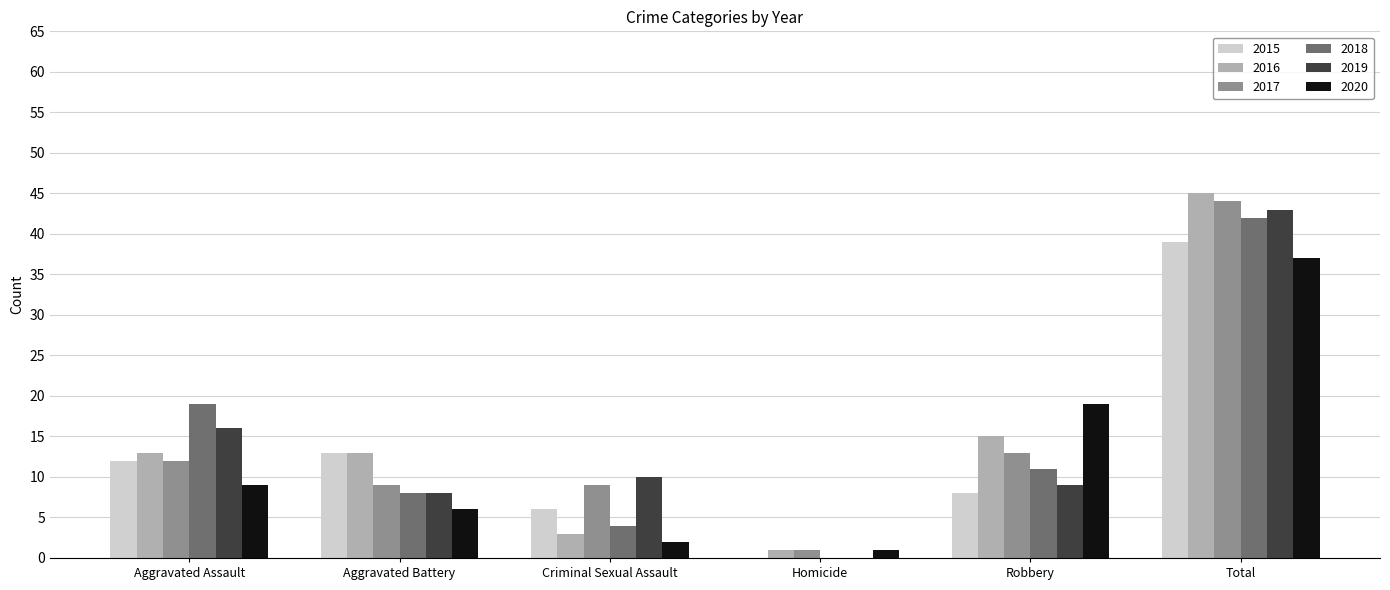

What is the total value across all series at Aggravated Assault?

81